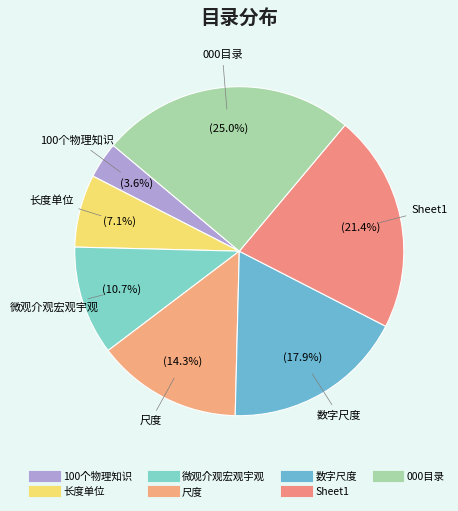

Which slice is the largest?

000目录